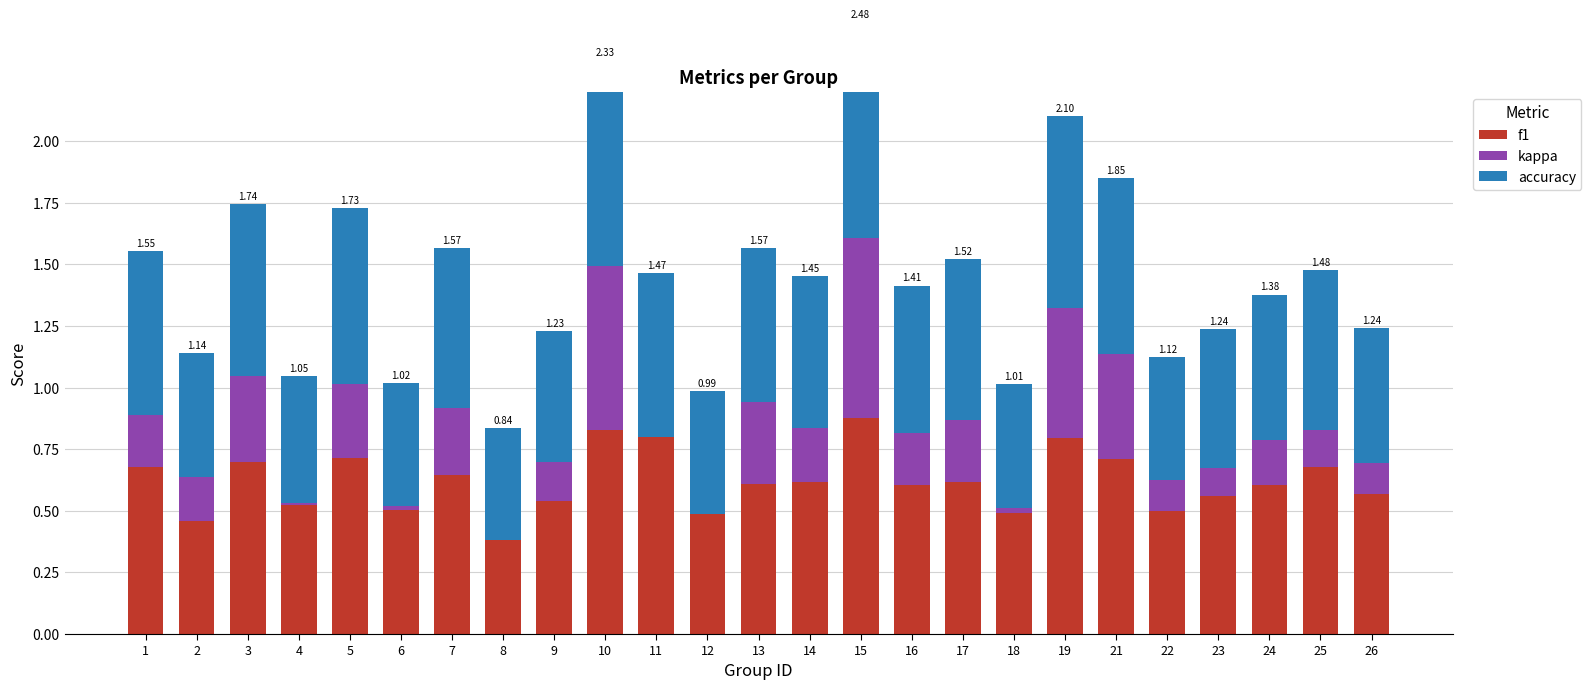

Rank the series at 19 from highest to lowest value.

f1, accuracy, kappa